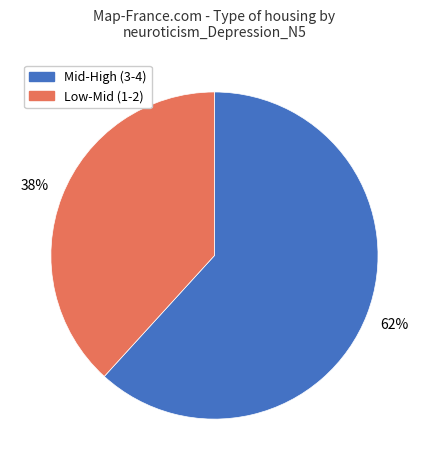

Does any single category account for the majority?

Yes